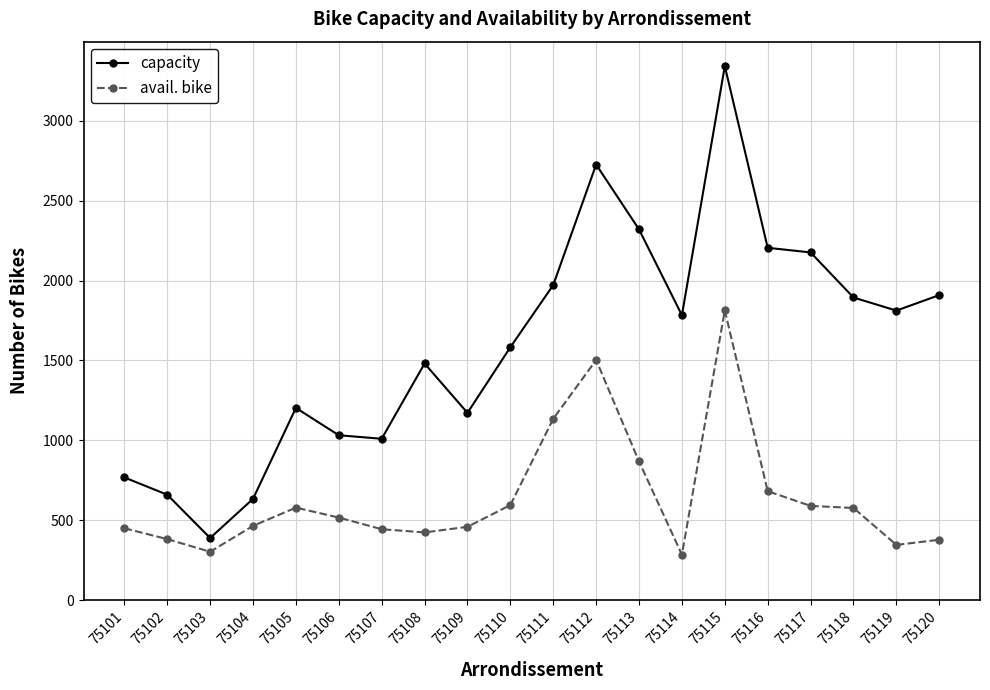

True or false: avail. bike and capacity intersect in this chart.

False